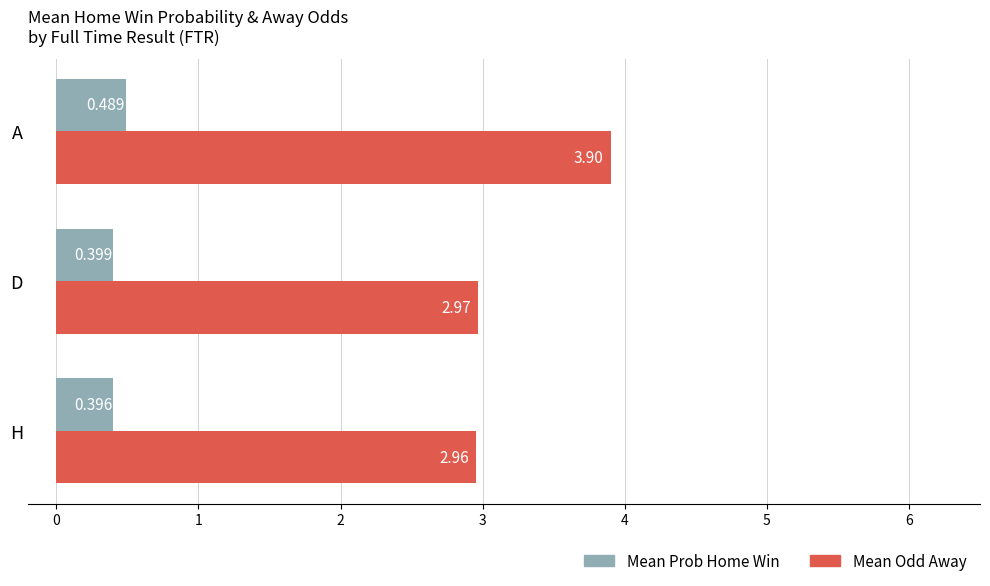

Is the value of Mean Odd Away at A greater than the value of Mean Prob Home Win at H?

Yes